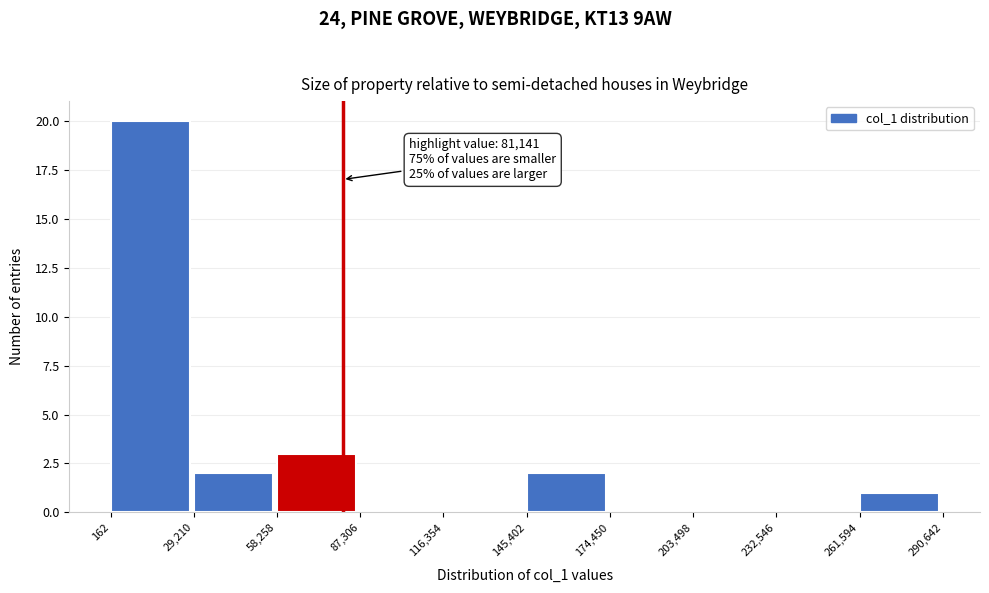

Which range on the x-axis has the tallest bar?

162 to 29,210